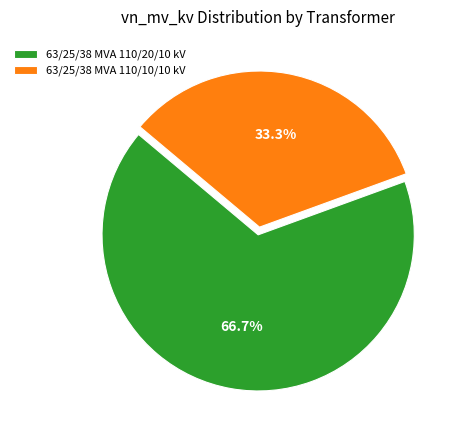

To the nearest percent, what is the combined percentage of 63/25/38 MVA 110/20/10 kV and 63/25/38 MVA 110/10/10 kV?

100%